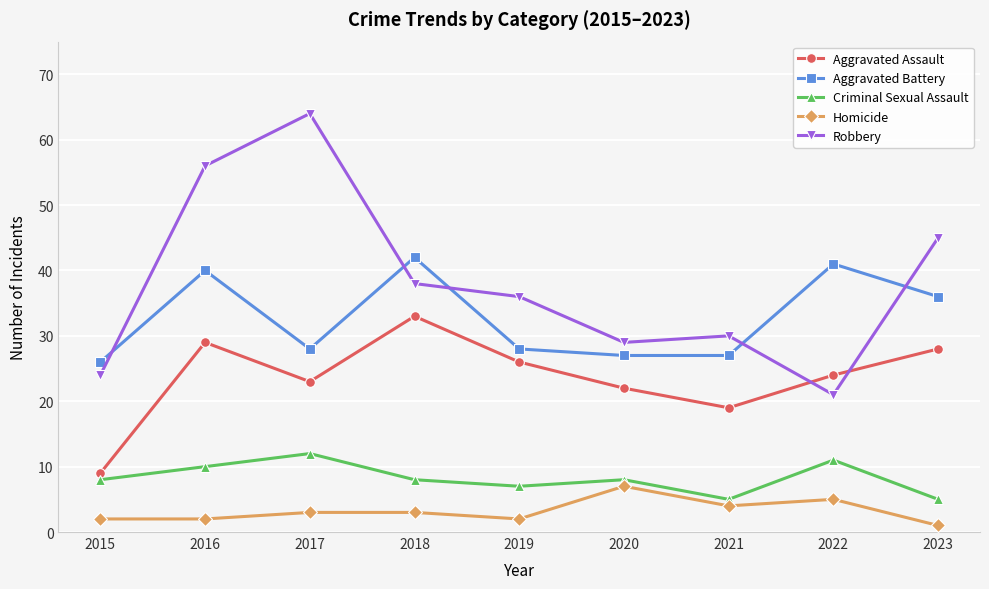

Reading right to left, list all the values displayed in this chart.

Aggravated Assault: 2023=28	2022=24	2021=19	2020=22	2019=26	2018=33	2017=23	2016=29	2015=9
Aggravated Battery: 2023=36	2022=41	2021=27	2020=27	2019=28	2018=42	2017=28	2016=40	2015=26
Criminal Sexual Assault: 2023=5	2022=11	2021=5	2020=8	2019=7	2018=8	2017=12	2016=10	2015=8
Homicide: 2023=1	2022=5	2021=4	2020=7	2019=2	2018=3	2017=3	2016=2	2015=2
Robbery: 2023=45	2022=21	2021=30	2020=29	2019=36	2018=38	2017=64	2016=56	2015=24